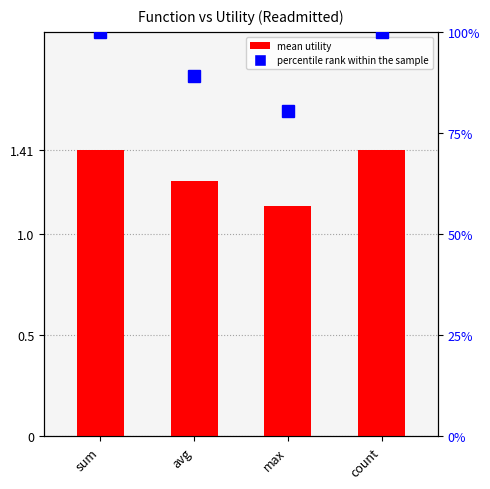

Is the value of mean utility at avg greater than the value of percentile rank within the sample at count?

No